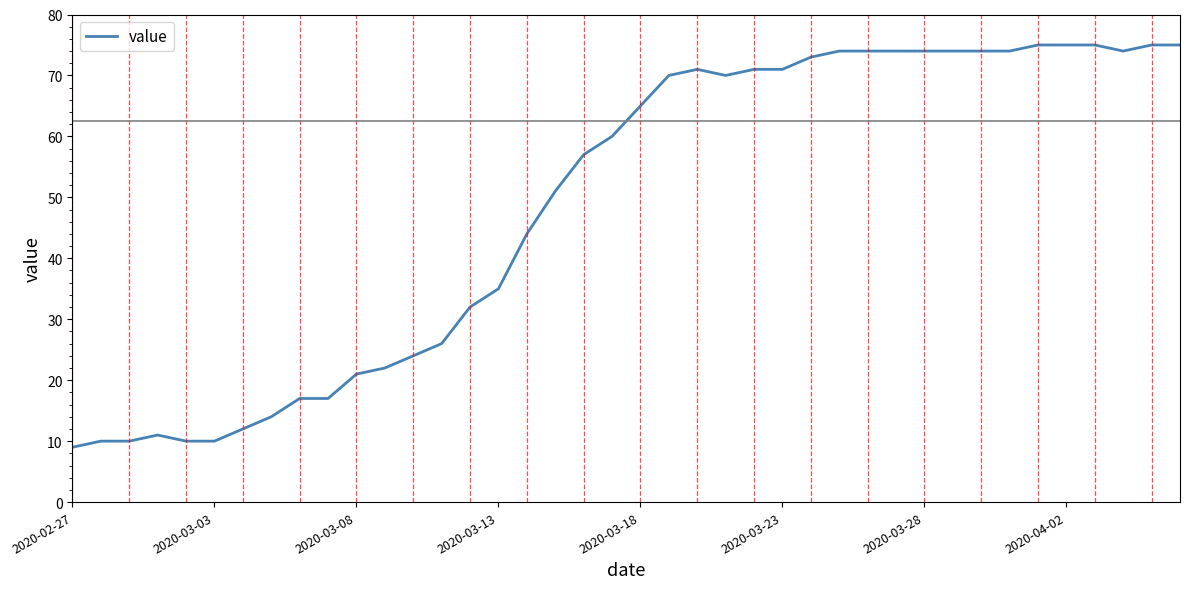

What is the minimum value shown in the chart?

9